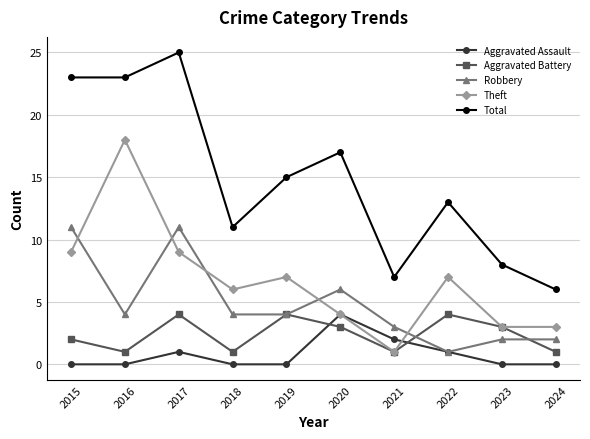

Reading left to right, what are all the values shown in this chart?

Aggravated Assault: 0	0	1	0	0	4	2	1	0	0
Aggravated Battery: 2	1	4	1	4	3	1	4	3	1
Robbery: 11	4	11	4	4	6	3	1	2	2
Theft: 9	18	9	6	7	4	1	7	3	3
Total: 23	23	25	11	15	17	7	13	8	6